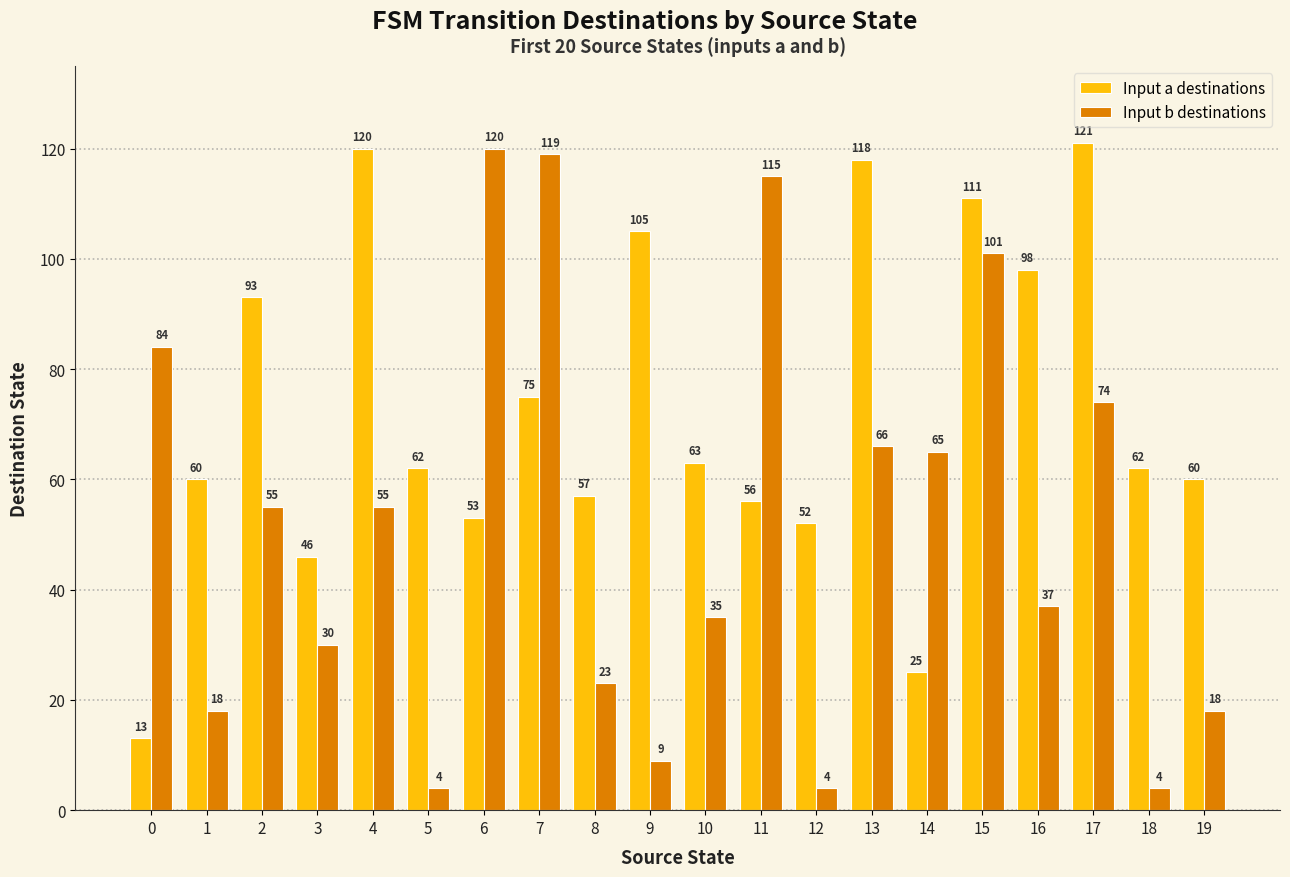

What is the difference between the maximum and minimum values in the Input a destinations series?

108